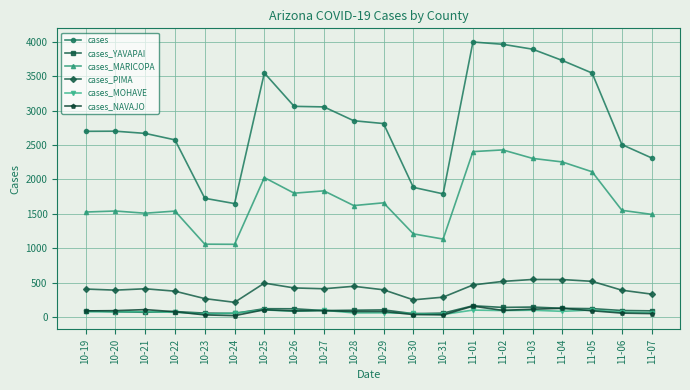

What is the highest value of the cases_MARICOPA series?

2430